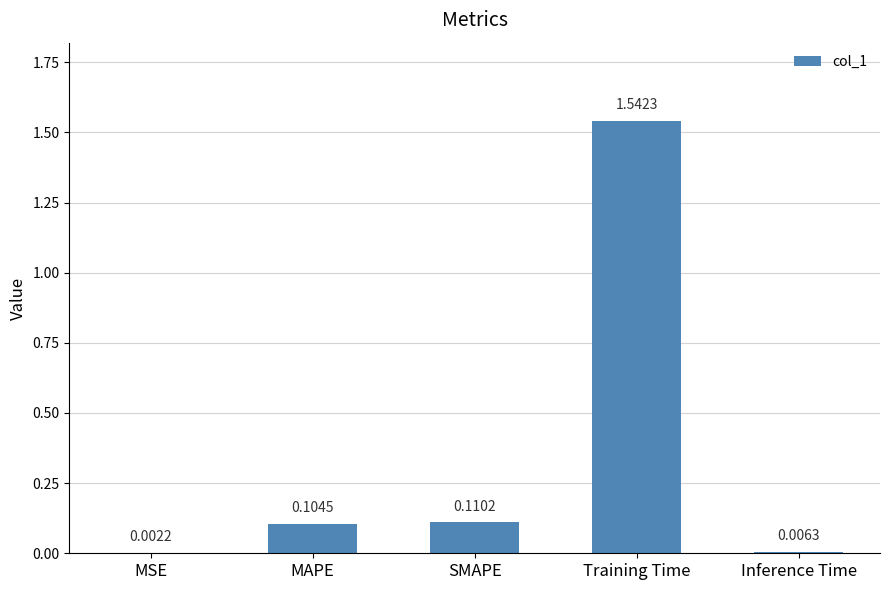

At which label is the value closest to 0?

MSE